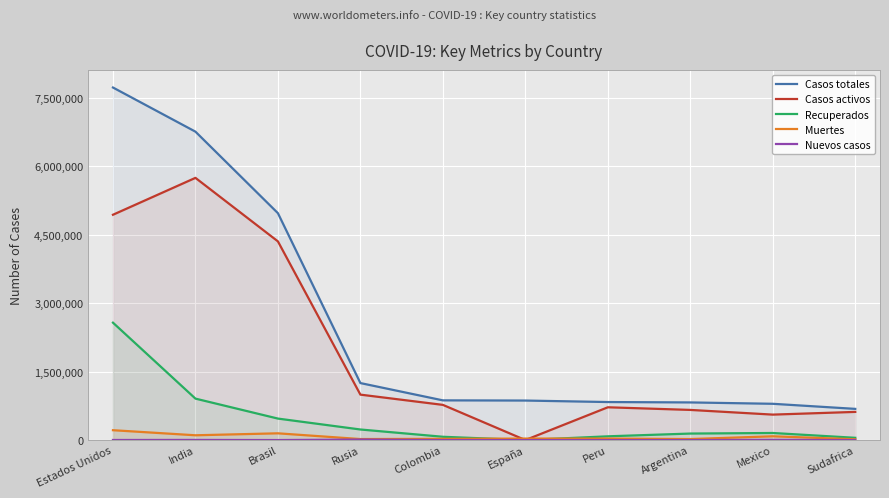

True or false: Casos totales has more than 0 interior local peaks.

False